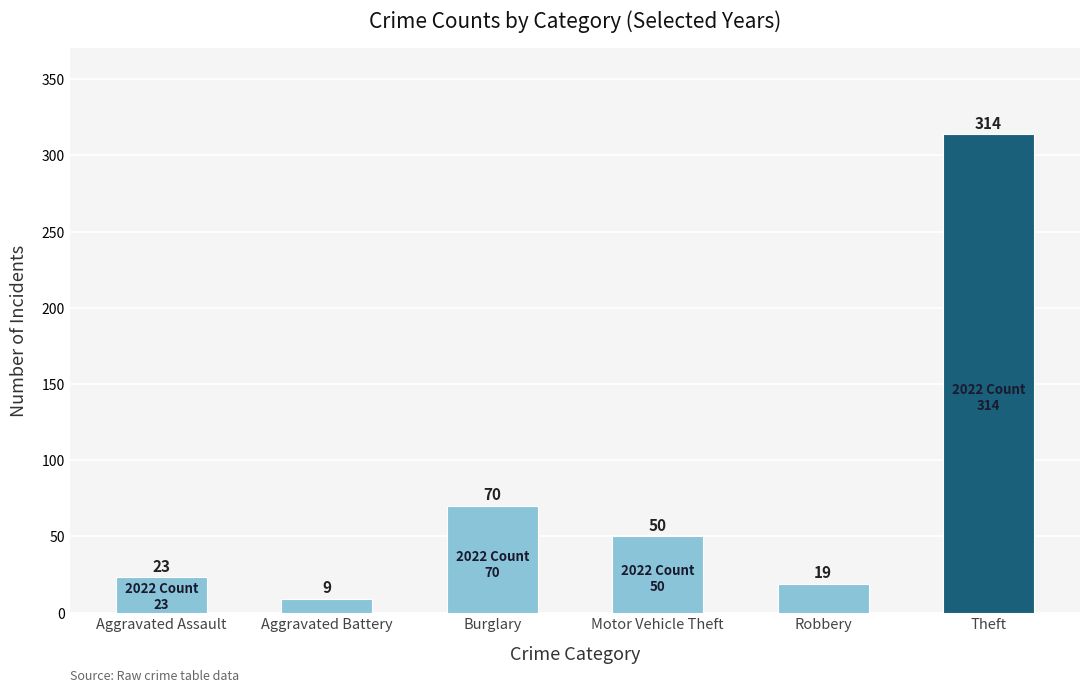

Between Aggravated Assault and Motor Vehicle Theft, which is larger?

Motor Vehicle Theft